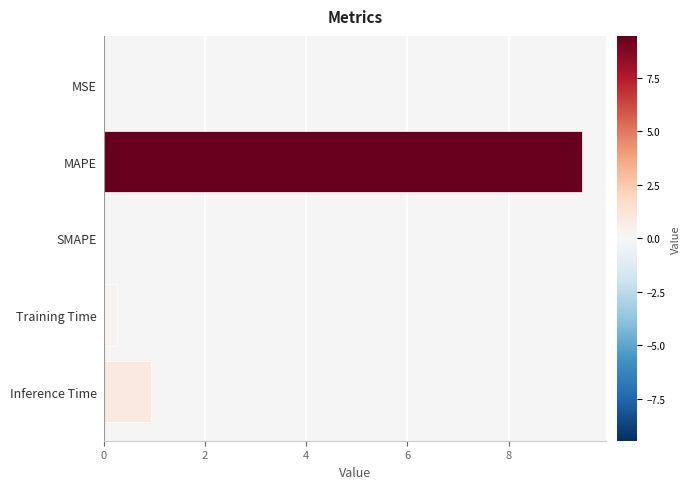

Which label corresponds to the largest value in the chart?

MAPE